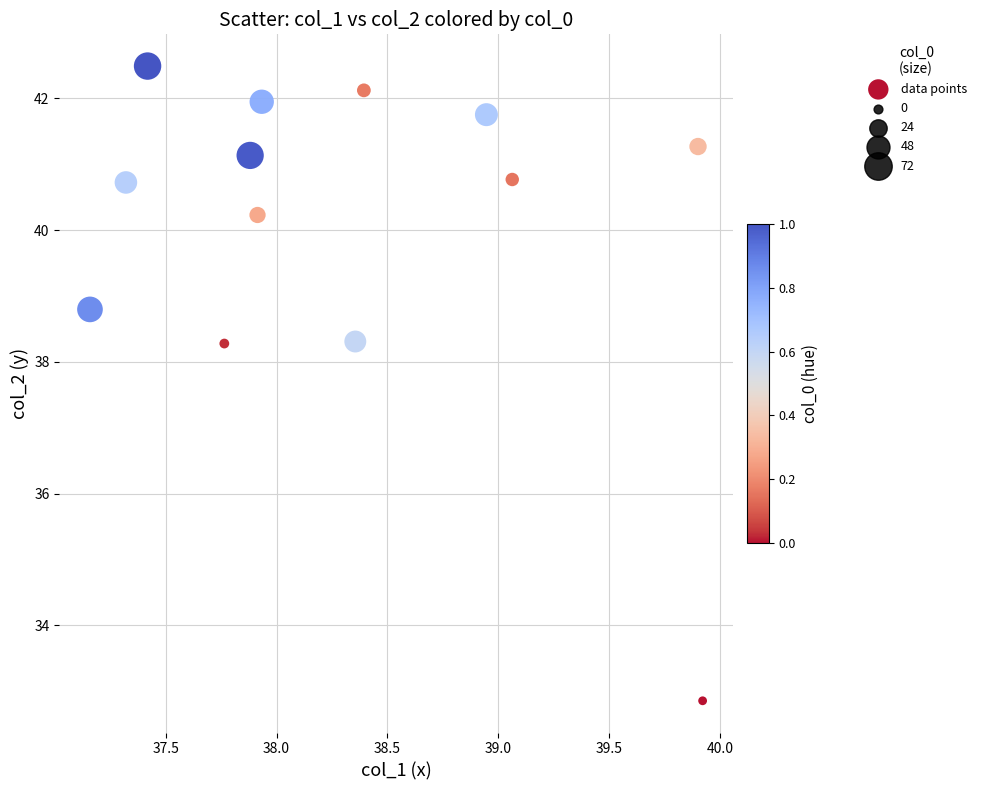

What is the range of X values (max minus min)?

2.8